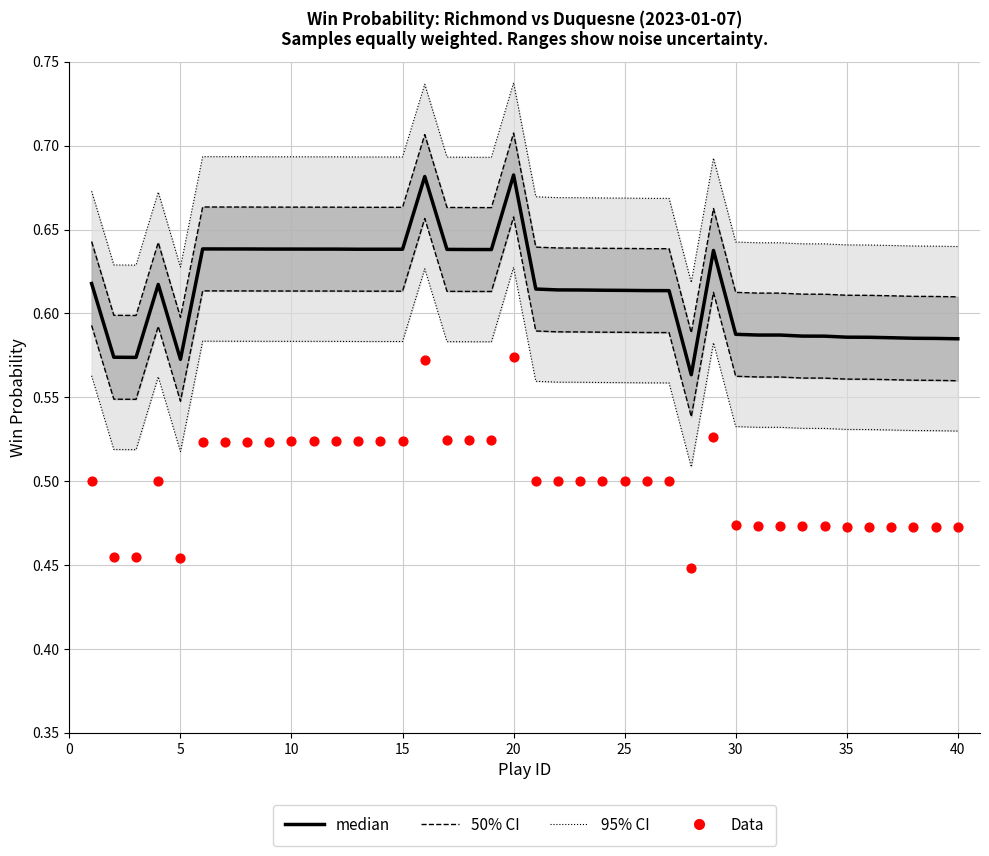

Which series reaches the minimum Y coordinate?

Data